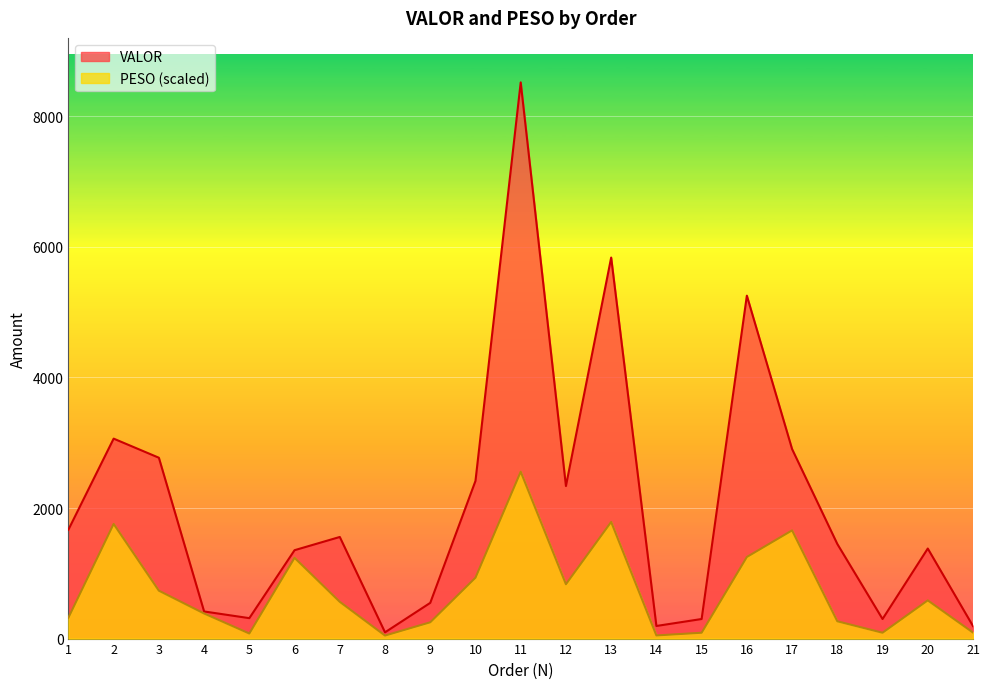

What are all the series names shown in the legend?

VALOR, PESO (scaled)